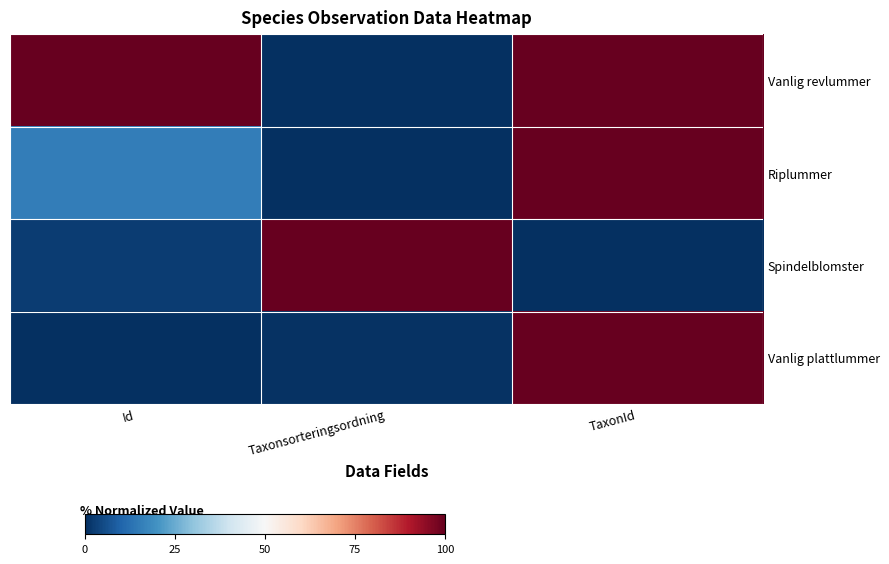

Between Id and Taxonsorteringsordning, which series saw the biggest shift?

Vanlig revlummer